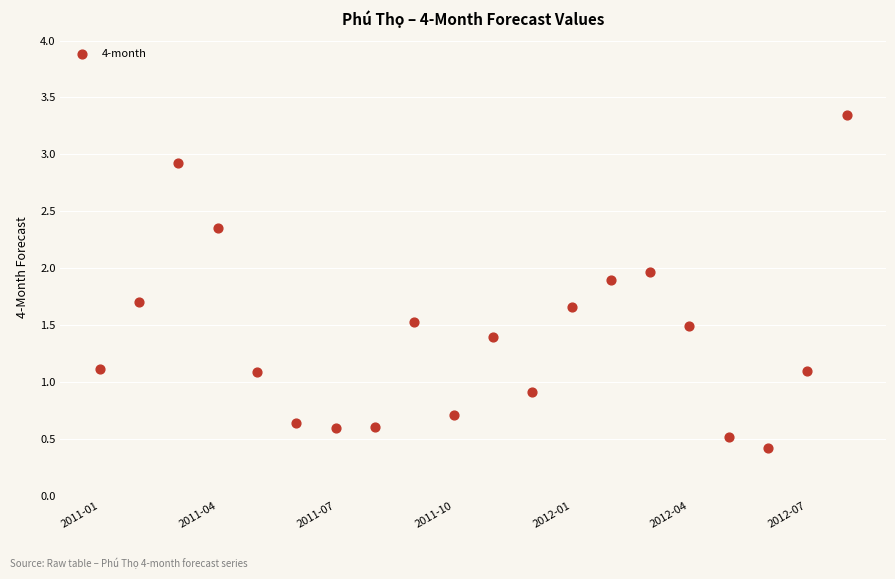

What is the range of X values (max minus min)?

19.0